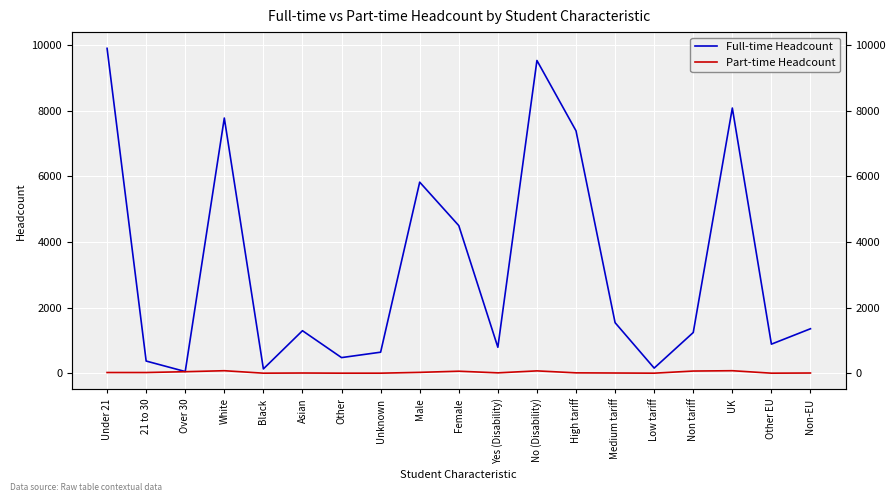

Reading left to right, list all the values displayed in this chart.

Full-time Headcount: Under 21=9905	21 to 30=370	Over 30=50	White=7780	Black=130	Asian=1295	Other=475	Unknown=640	Male=5825	Female=4500	Yes (Disability)=790	No (Disability)=9535	High tariff=7390	Medium tariff=1540	Low tariff=155	Non tariff=1240	UK=8085	Other EU=885	Non-EU=1355
Part-time Headcount: Under 21=20	21 to 30=20	Over 30=45	White=75	Black=0	Asian=5	Other=0	Unknown=0	Male=25	Female=60	Yes (Disability)=10	No (Disability)=70	High tariff=10	Medium tariff=5	Low tariff=0	Non tariff=65	UK=75	Other EU=0	Non-EU=5